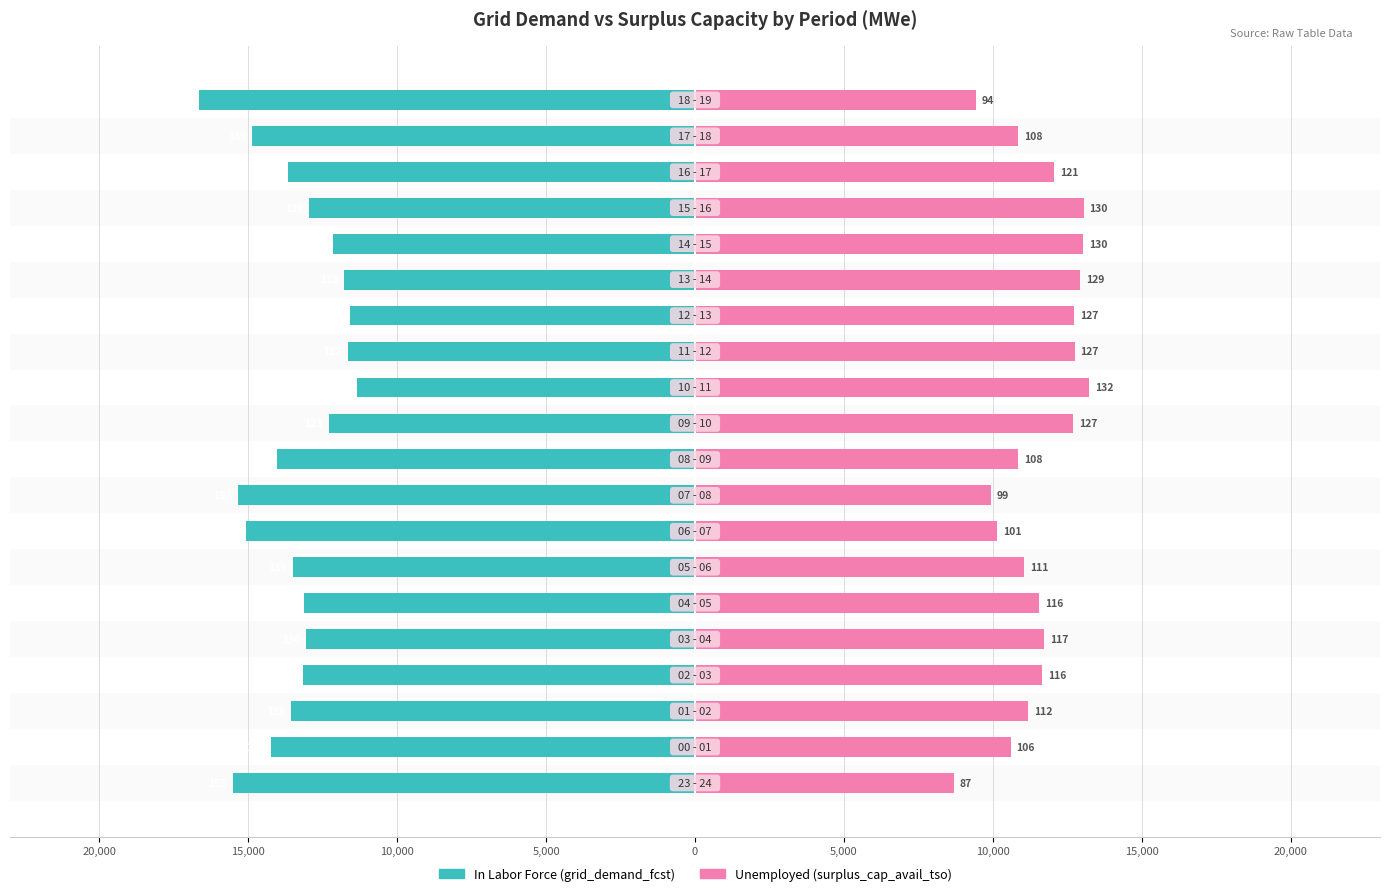

The value of In Labor Force (grid_demand_fcst) at 15,000 is -14247. True or false?

True